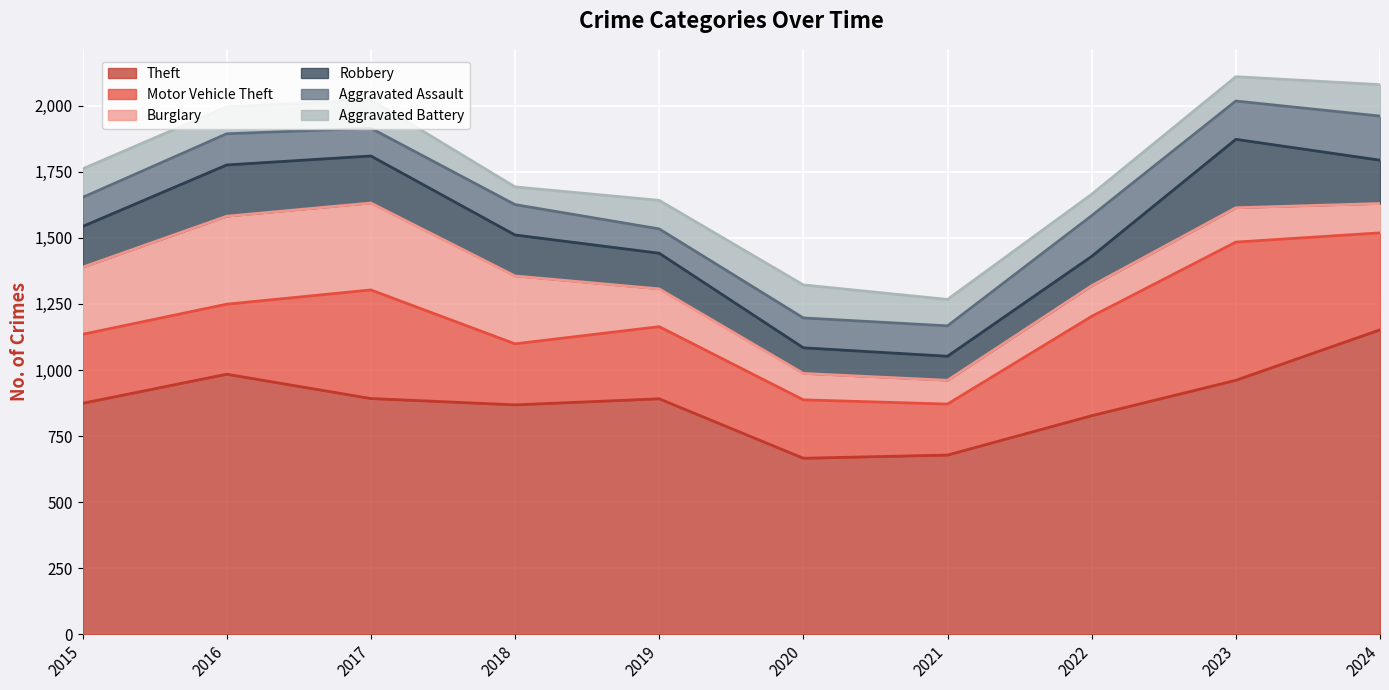

The Theft series shows 1579 at 2017. True or false?

False